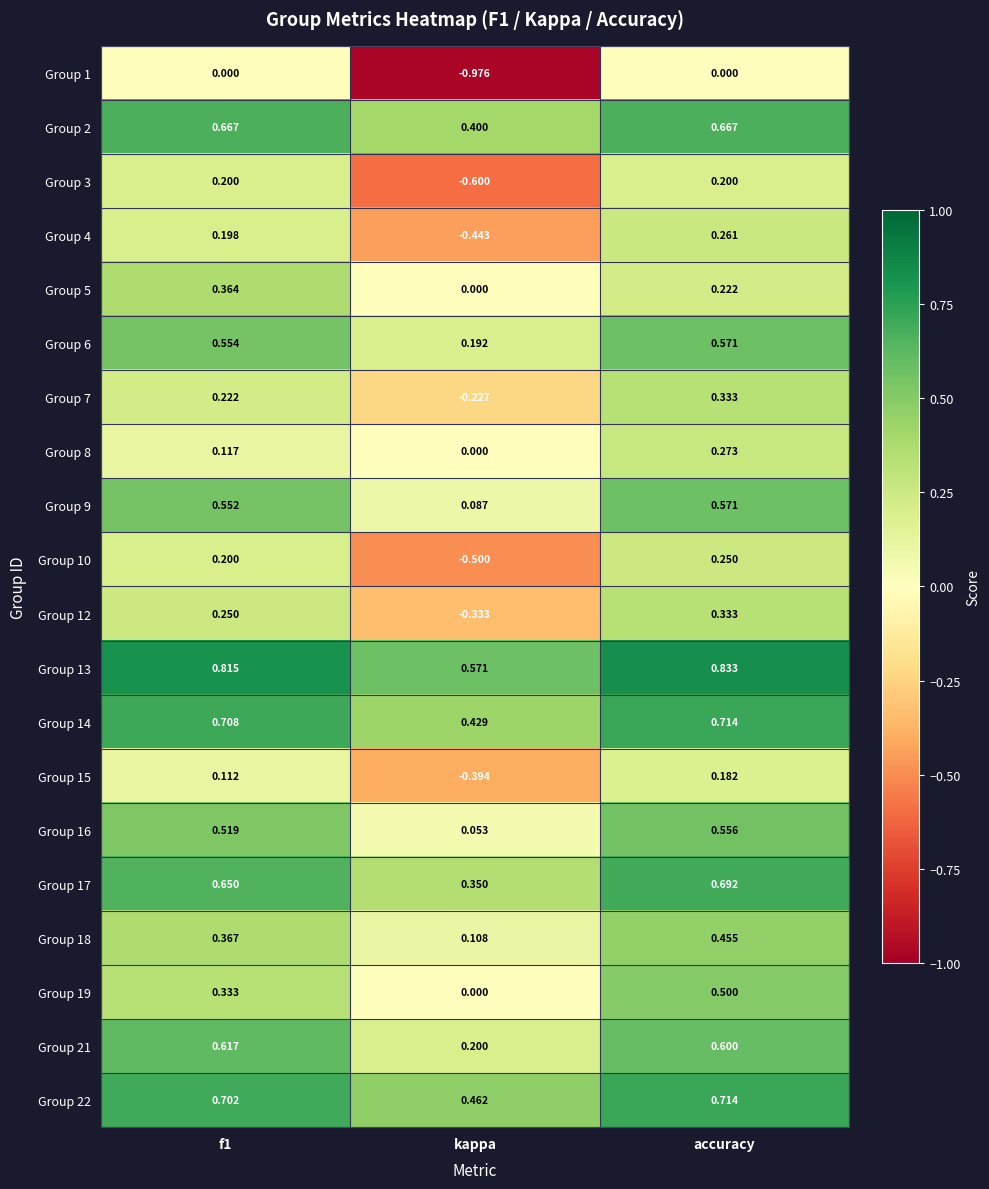

At which category does the chart reach its peak across all series?

accuracy